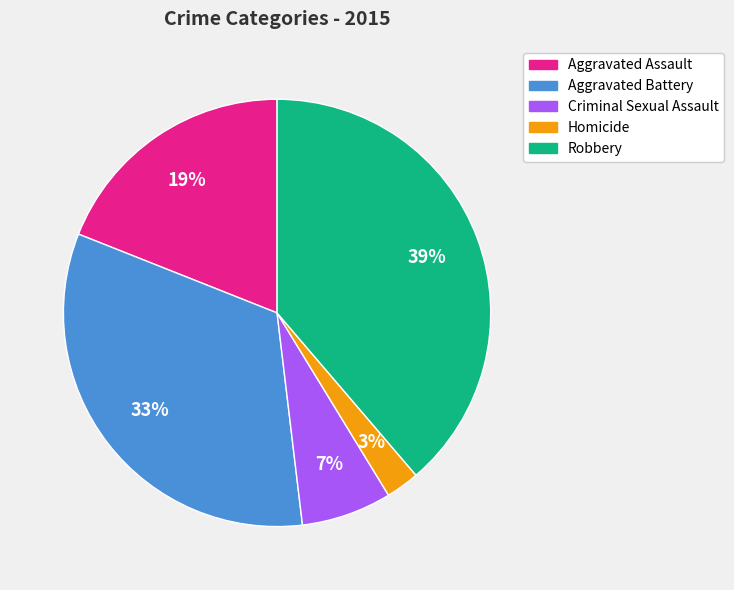

Does any single category account for the majority?

No